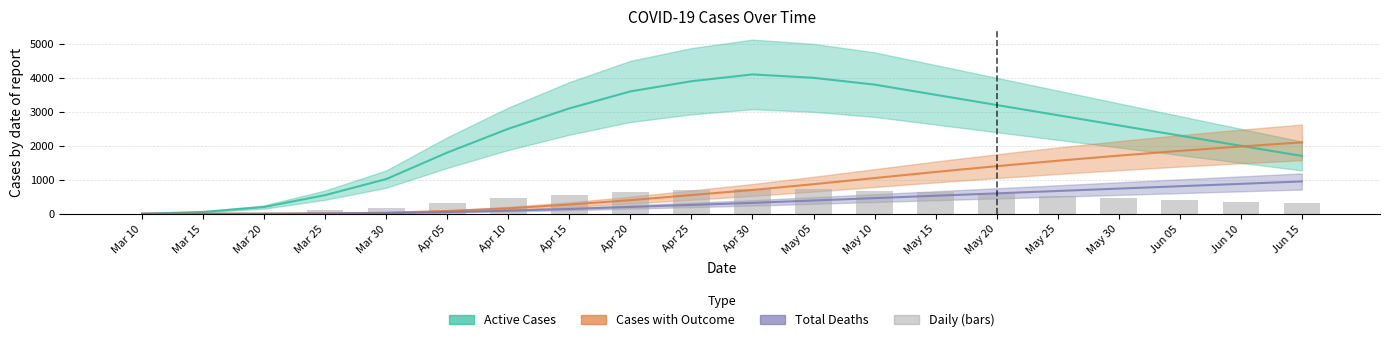

What position from the right is Mar 15?

19